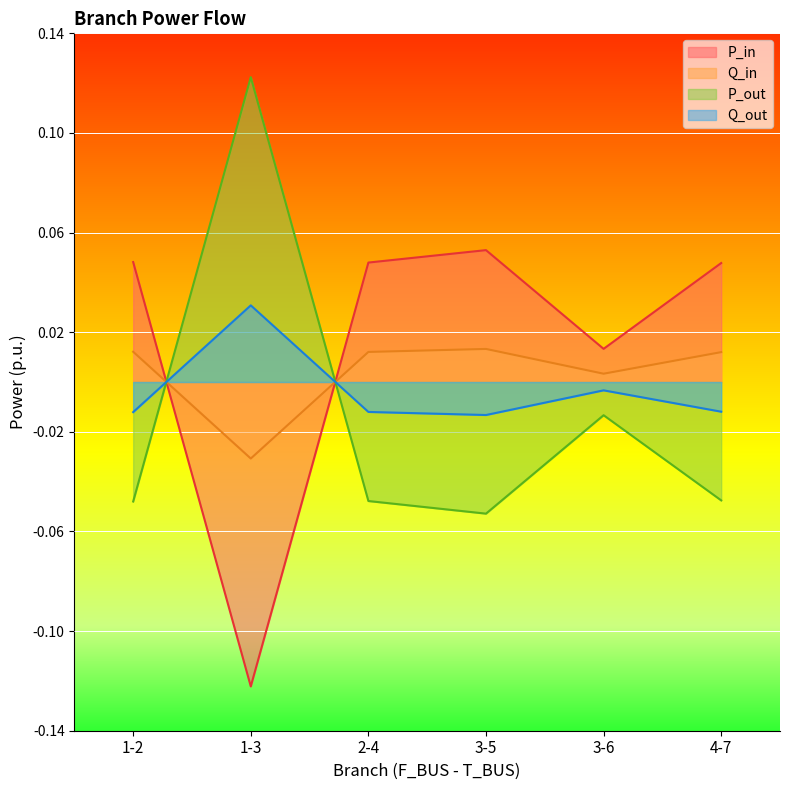

The value of P_in at 3-5 is 0.1. True or false?

True